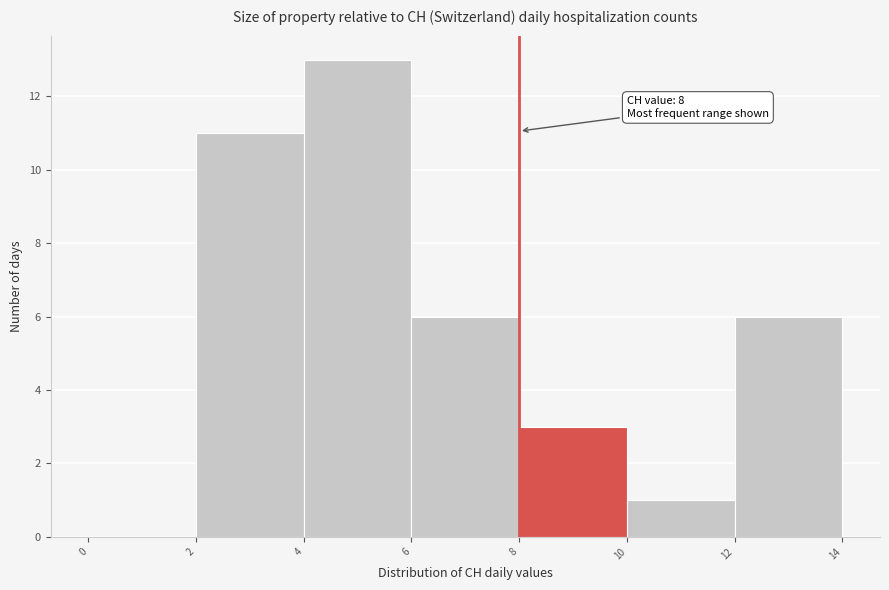

Over which range of the x-axis is the bar tallest?

4 to 6